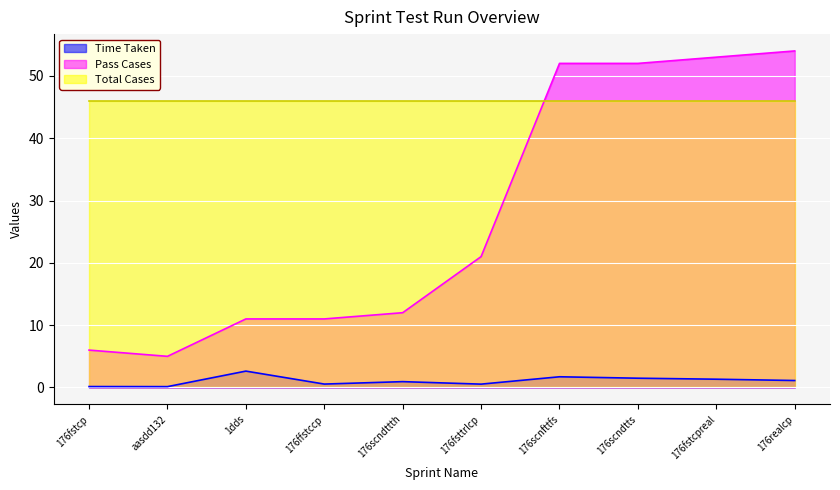

Is the value of Pass Cases at 176fsttrlcp greater than the value of Time Taken at 176fstcpreal?

Yes